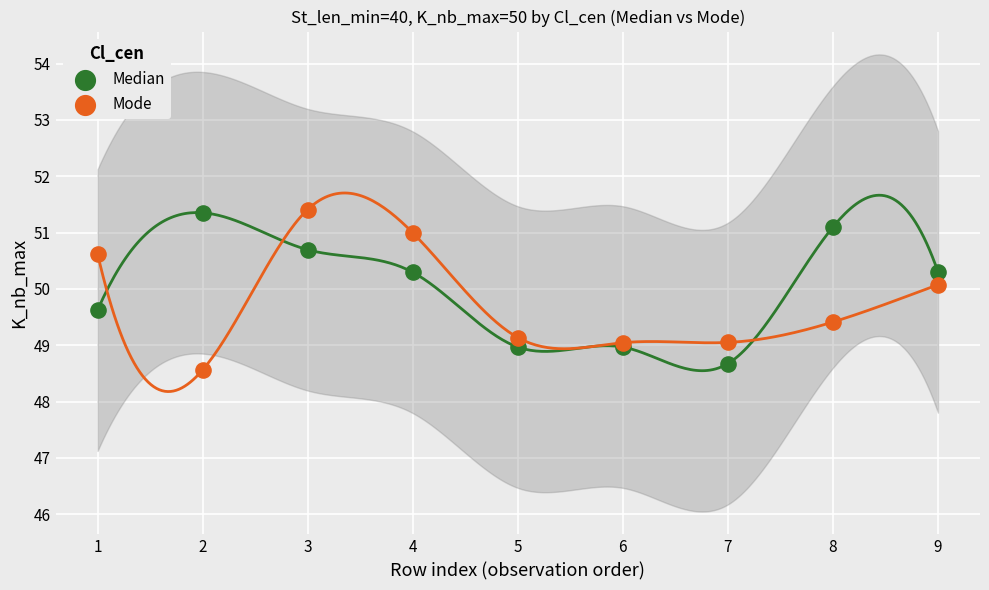

What is the X range (max minus min) for the scatter plot?

8.0